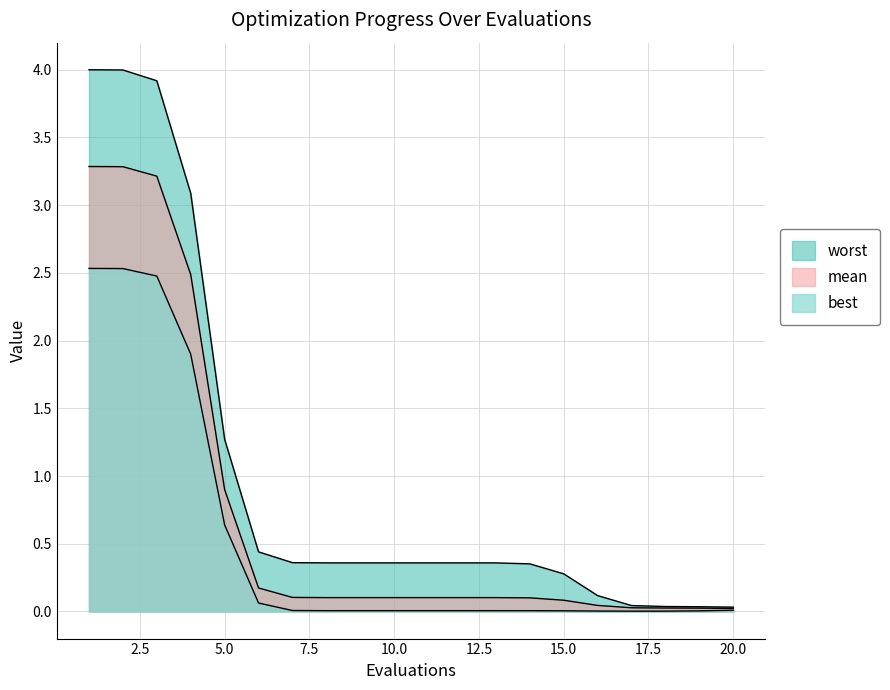

Which series has the largest total across all categories?

worst